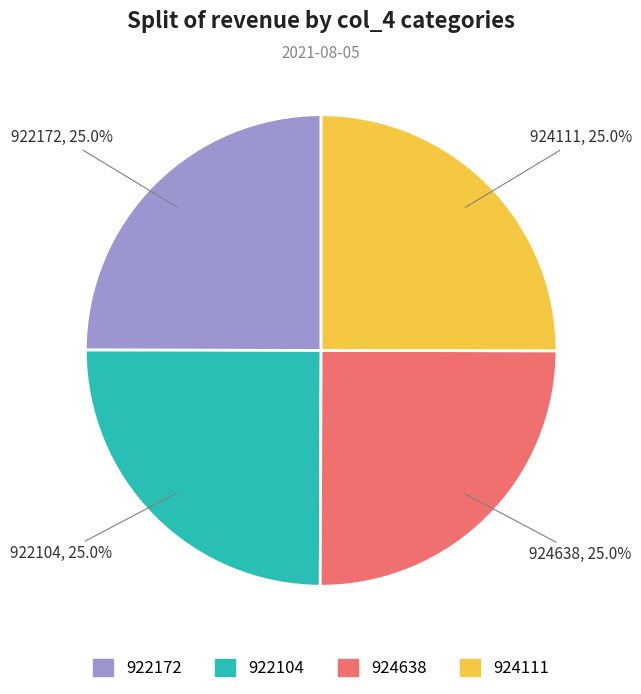

Combined, what portion of the pie is 922172 and 924111?

50.0%